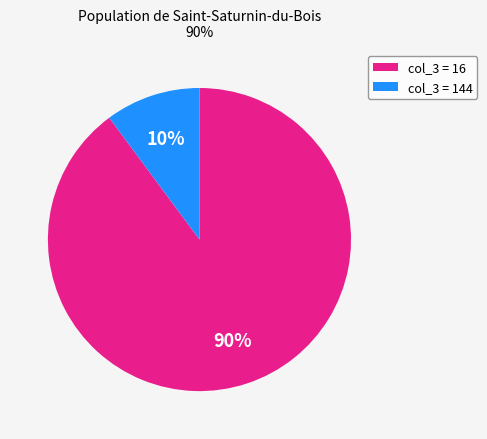

Between col_3 = 16 and col_3 = 144, which is larger?

col_3 = 16